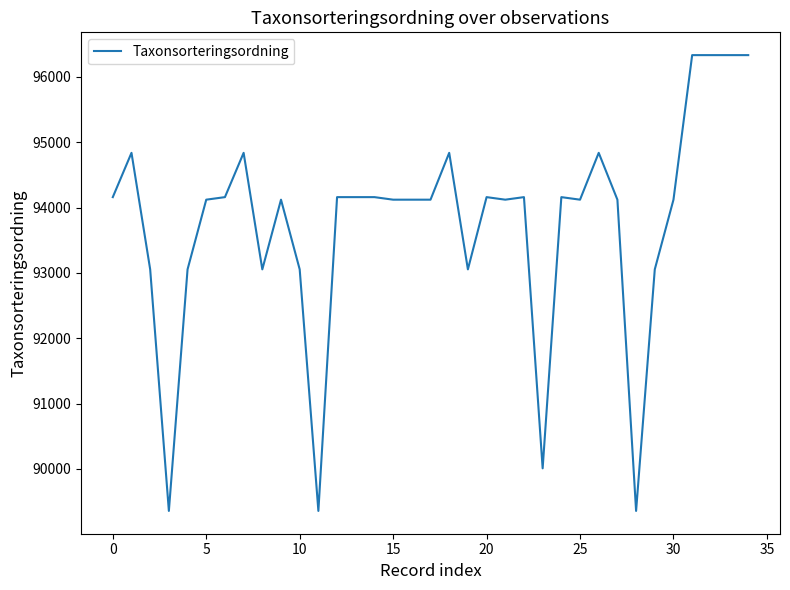

What is the difference between the maximum and minimum values?

6978